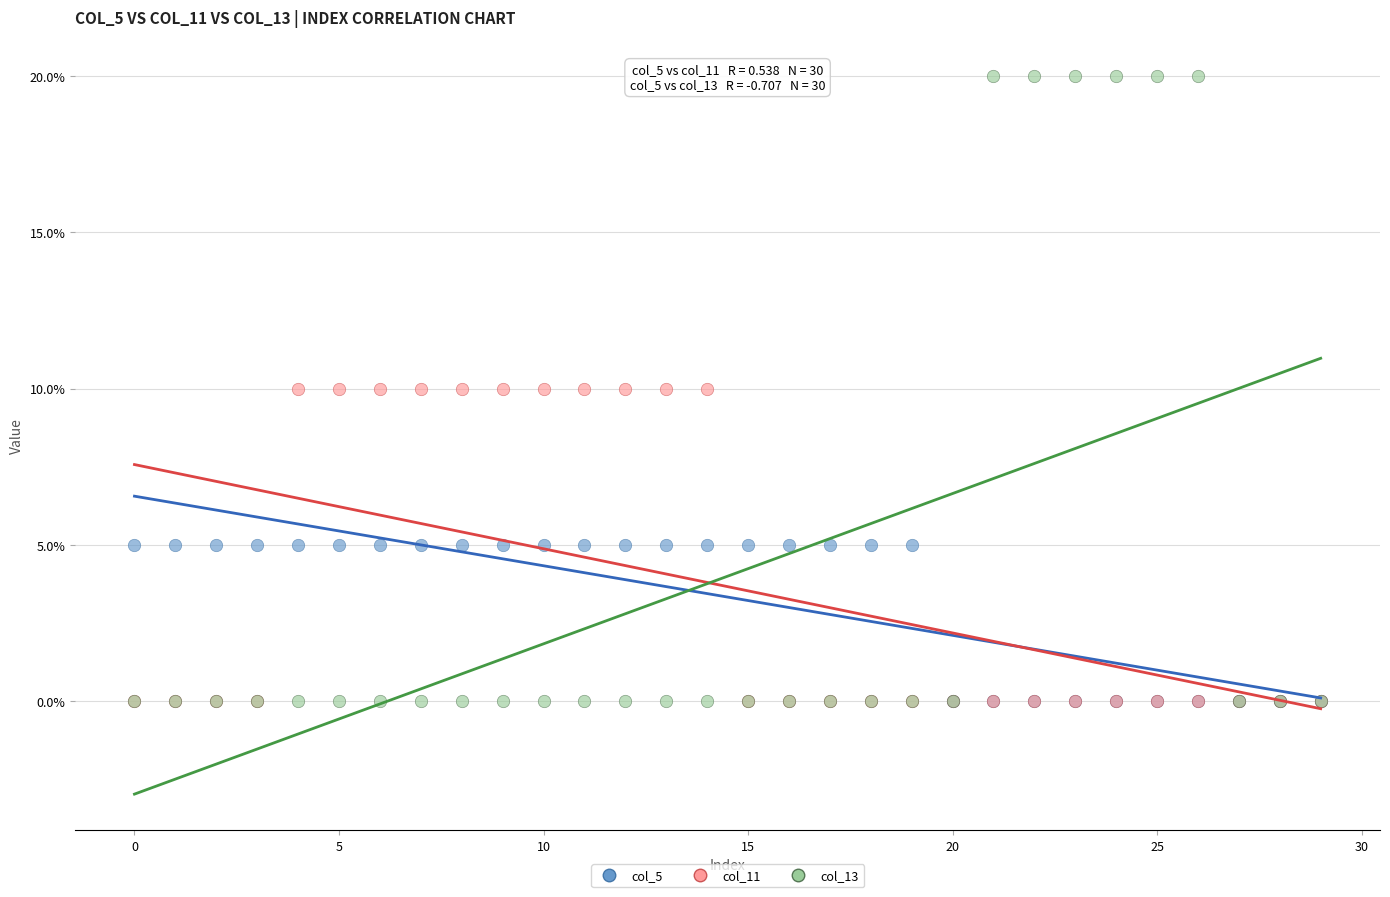

Which series has the largest Y range (max minus min)?

col_13